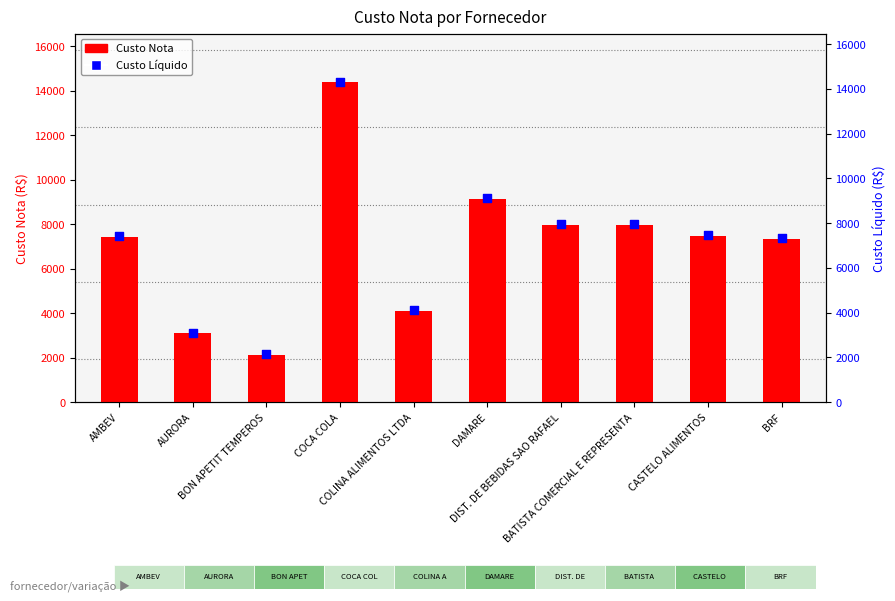

Which series has the widest spread of Y values?

Custo Nota